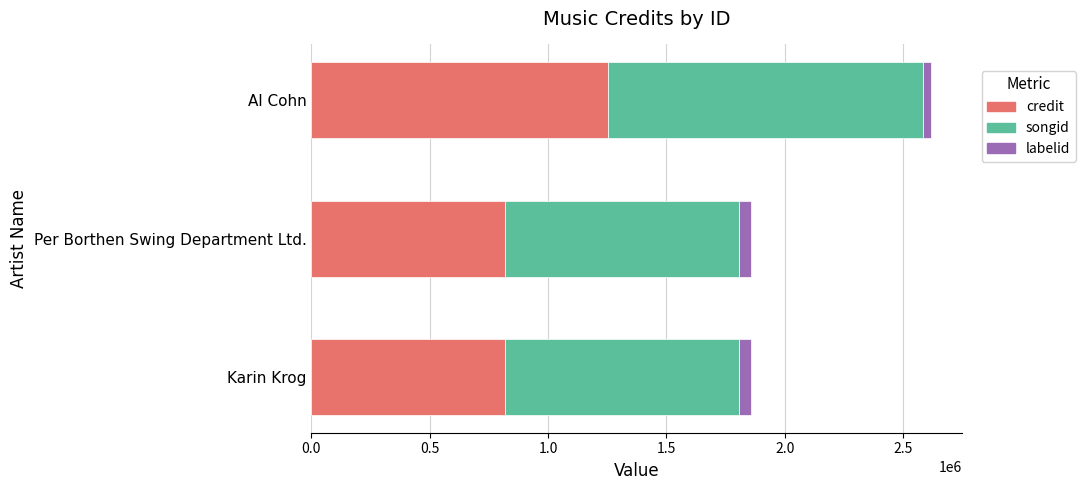

True or false: credit has a value of 1330899 at Per Borthen Swing Department Ltd..

False